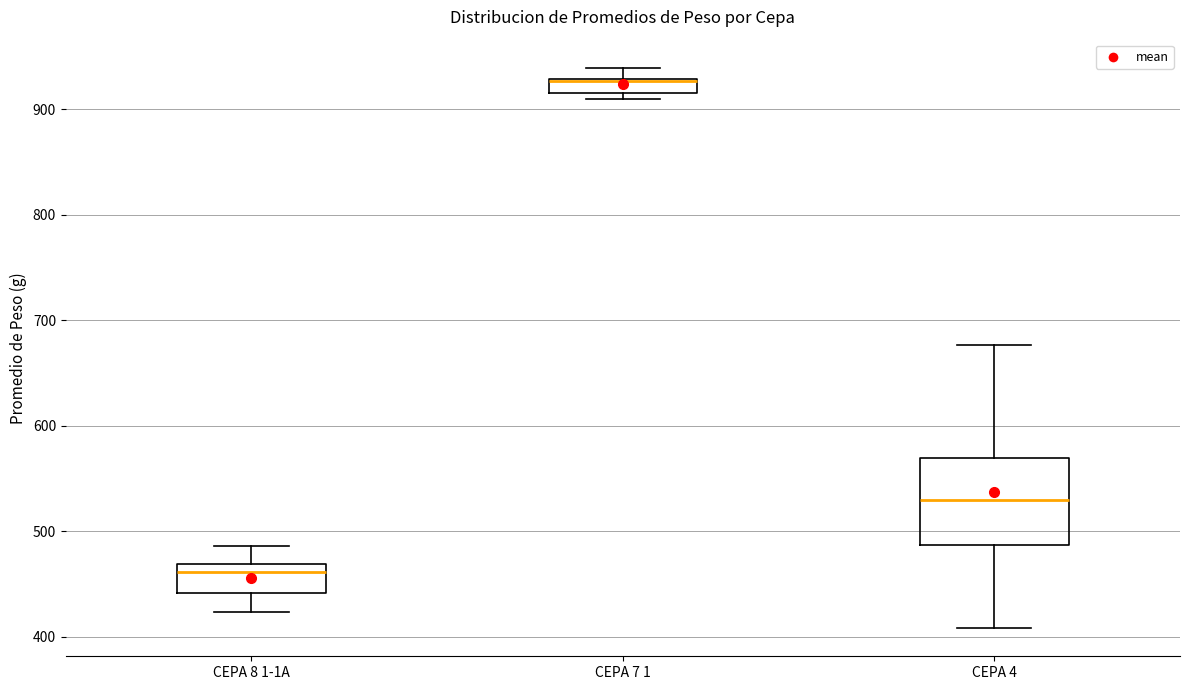

Comparing the boxes themselves (not the whiskers), which one is the tallest?

CEPA 4